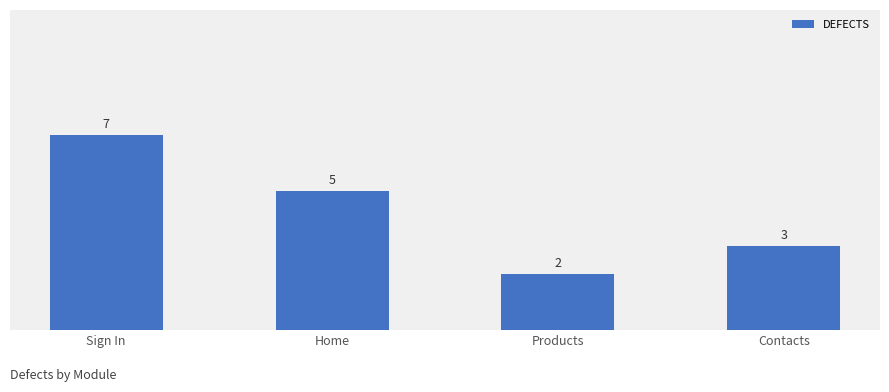

Does the chart contain any negative values?

No